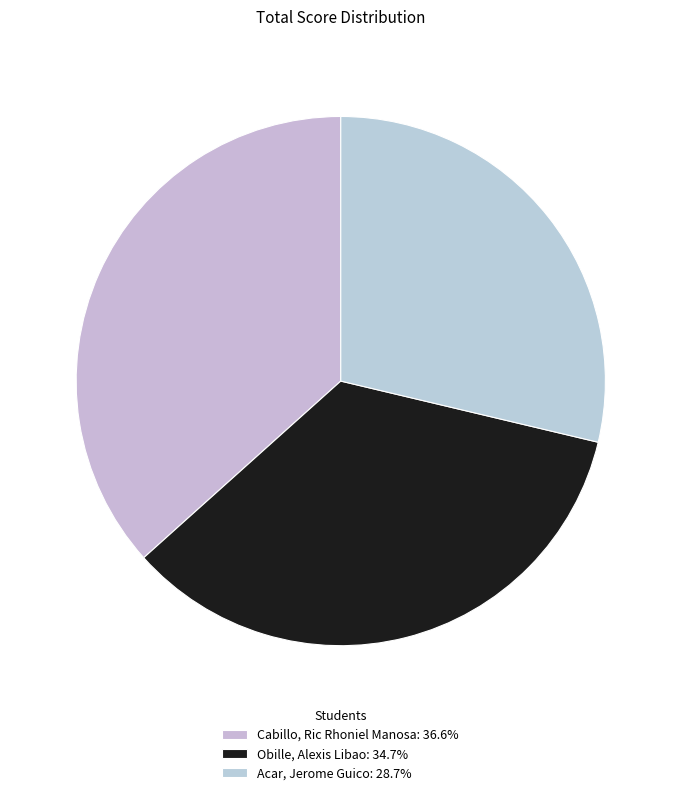

What is the total percentage of Acar, Jerome Guico and Obille, Alexis Libao?

63.4%